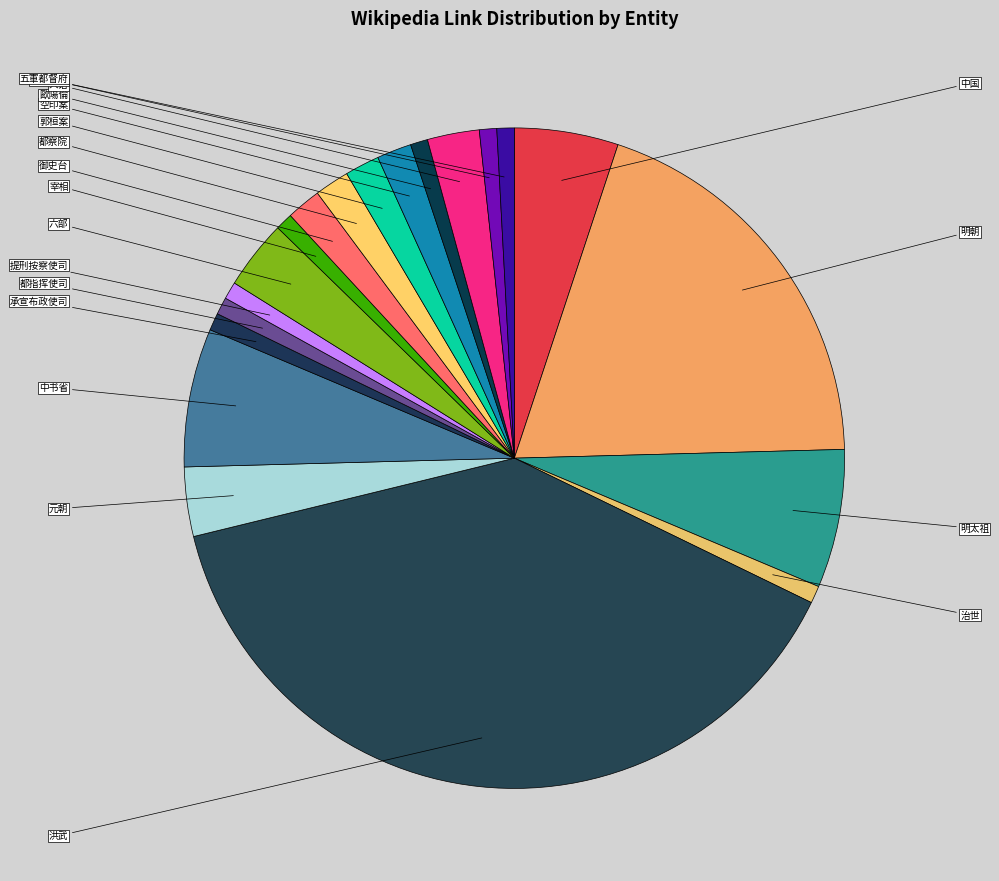

Which slice is the smallest?

治世